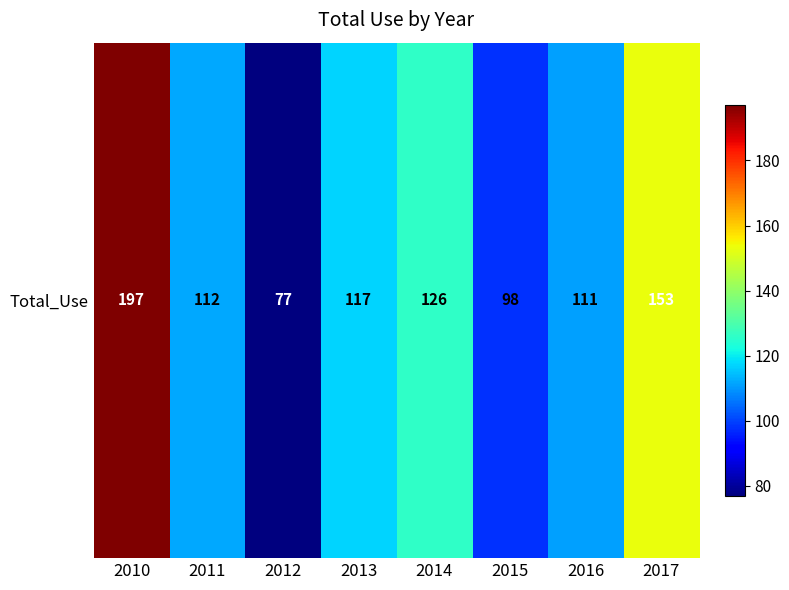

Between 2012 and 2010, which is larger?

2010